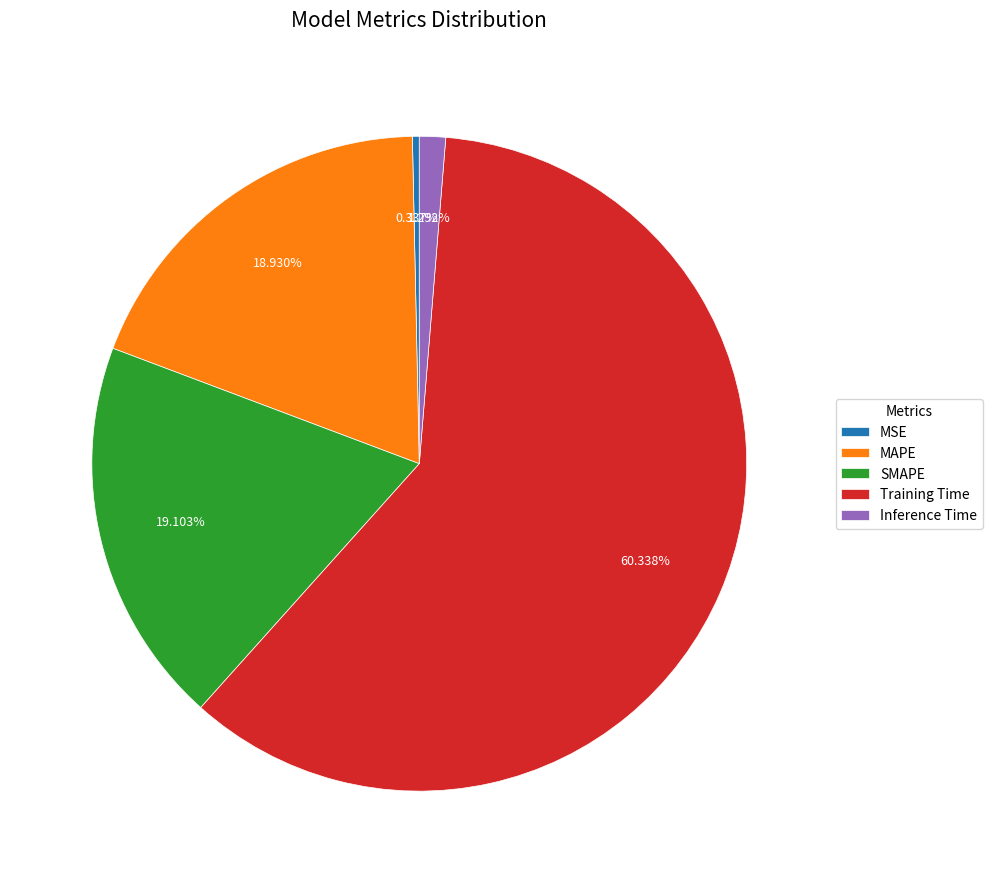

To the nearest percent, what is the average slice percentage?

20%